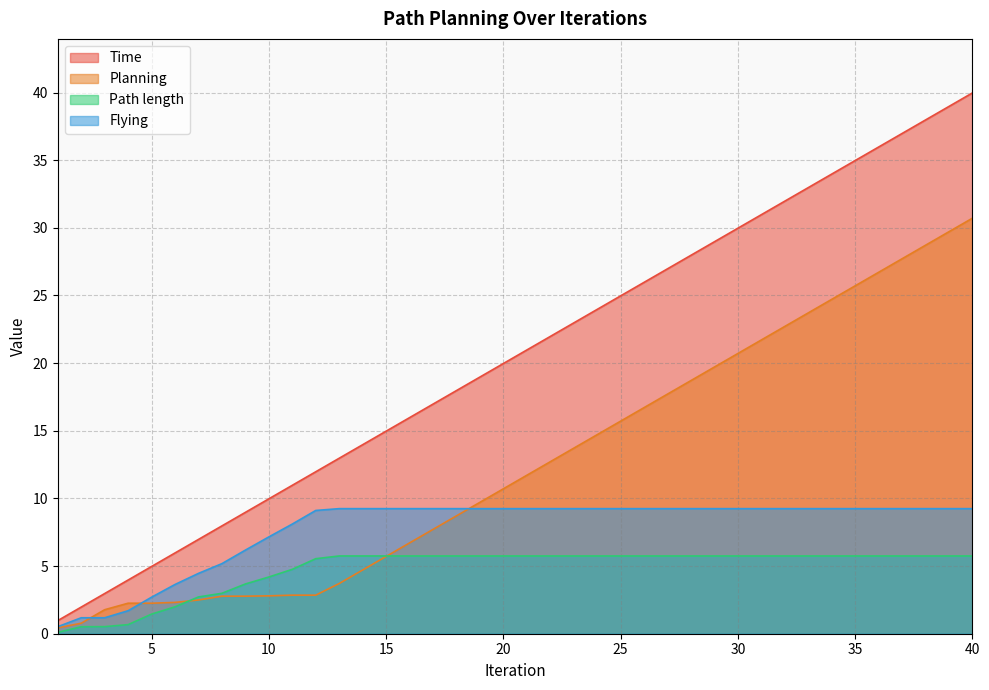

At which category is the sum across all series the highest?

40